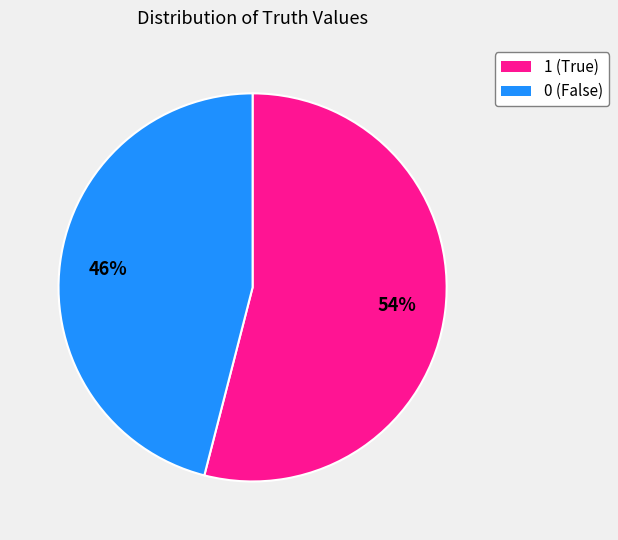

The 1 slice represents 60% of the pie. True or false?

False